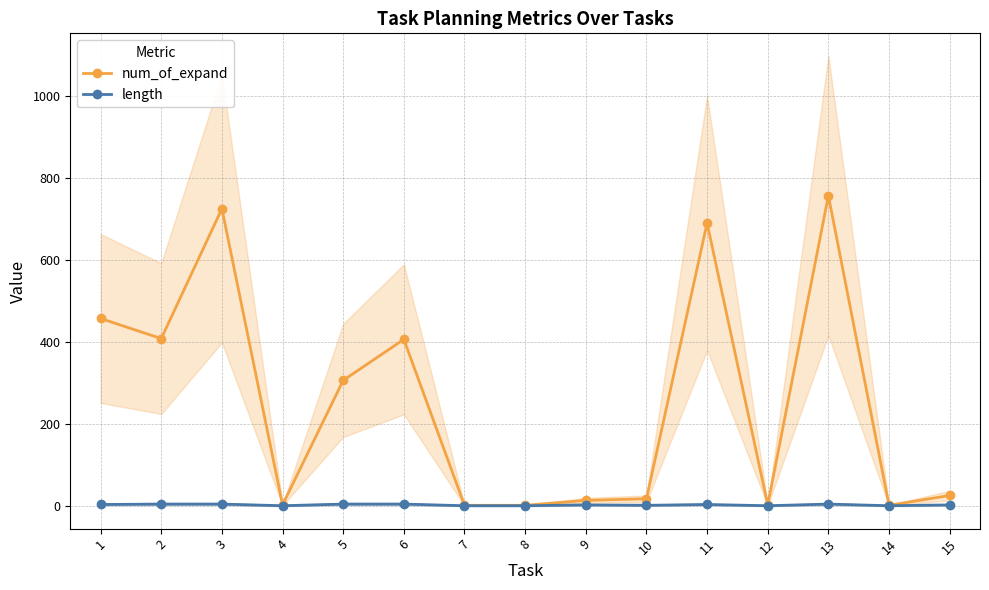

Reading left to right, what are all the values shown in this chart?

num_of_expand: 1=458	2=409	3=726	4=3	5=307	6=407	7=2	8=2	9=14	10=18	11=691	12=3	13=758	14=2	15=26
length: 1=4	2=5	3=5	4=1	5=5	6=5	7=1	8=1	9=3	10=2	11=4	12=1	13=5	14=1	15=3